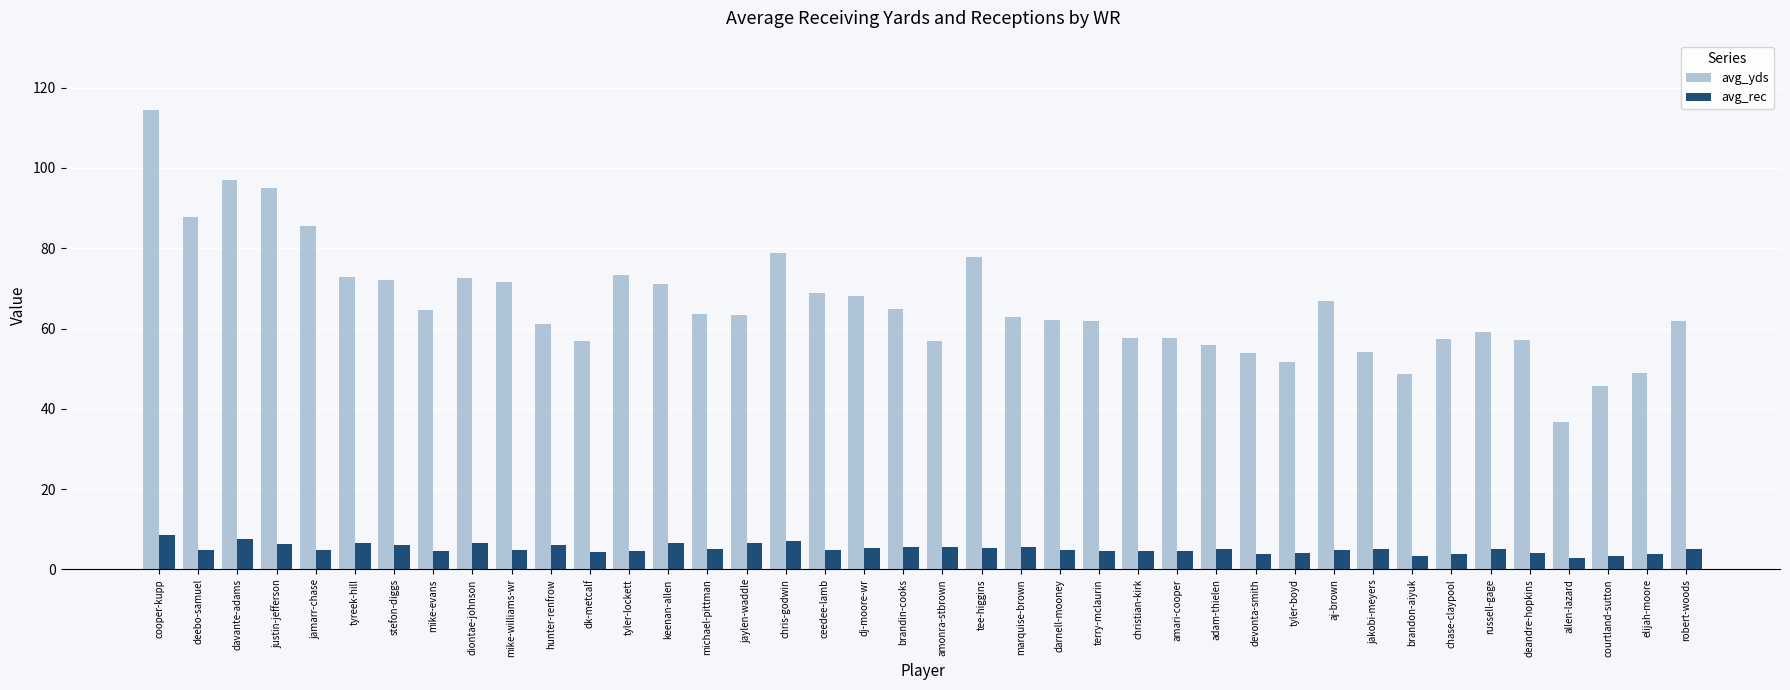

What is the minimum value for avg_rec?

2.9